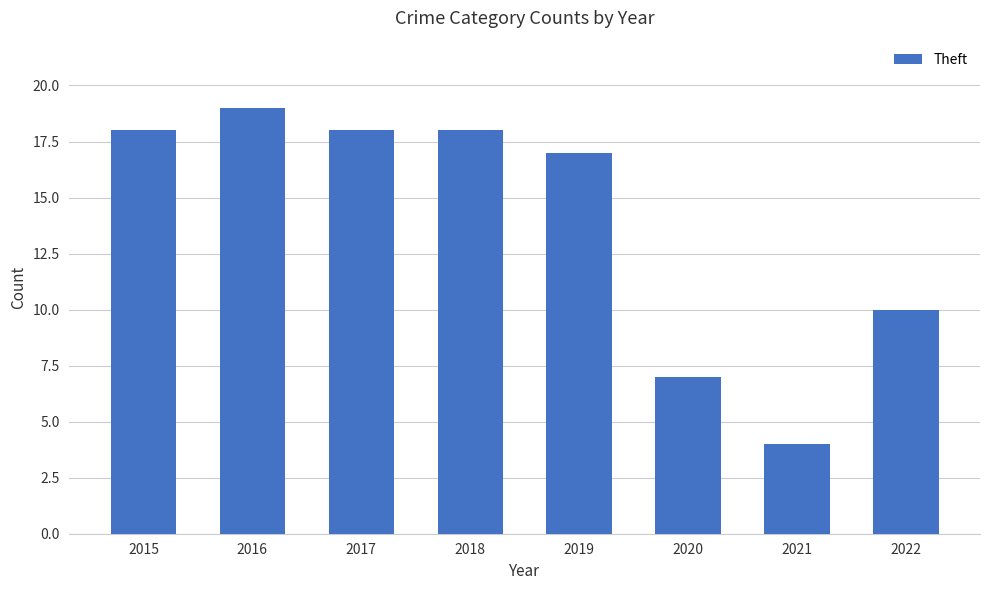

What is the minimum value shown in the chart?

4